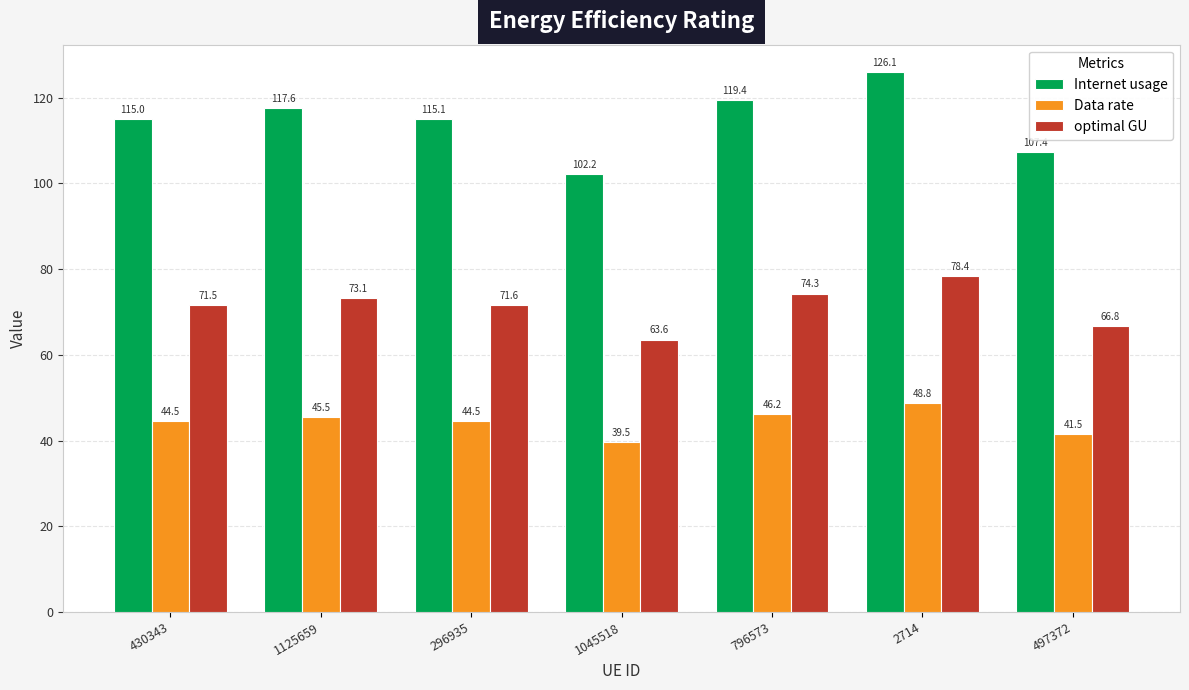

How many bars are there in total?

21